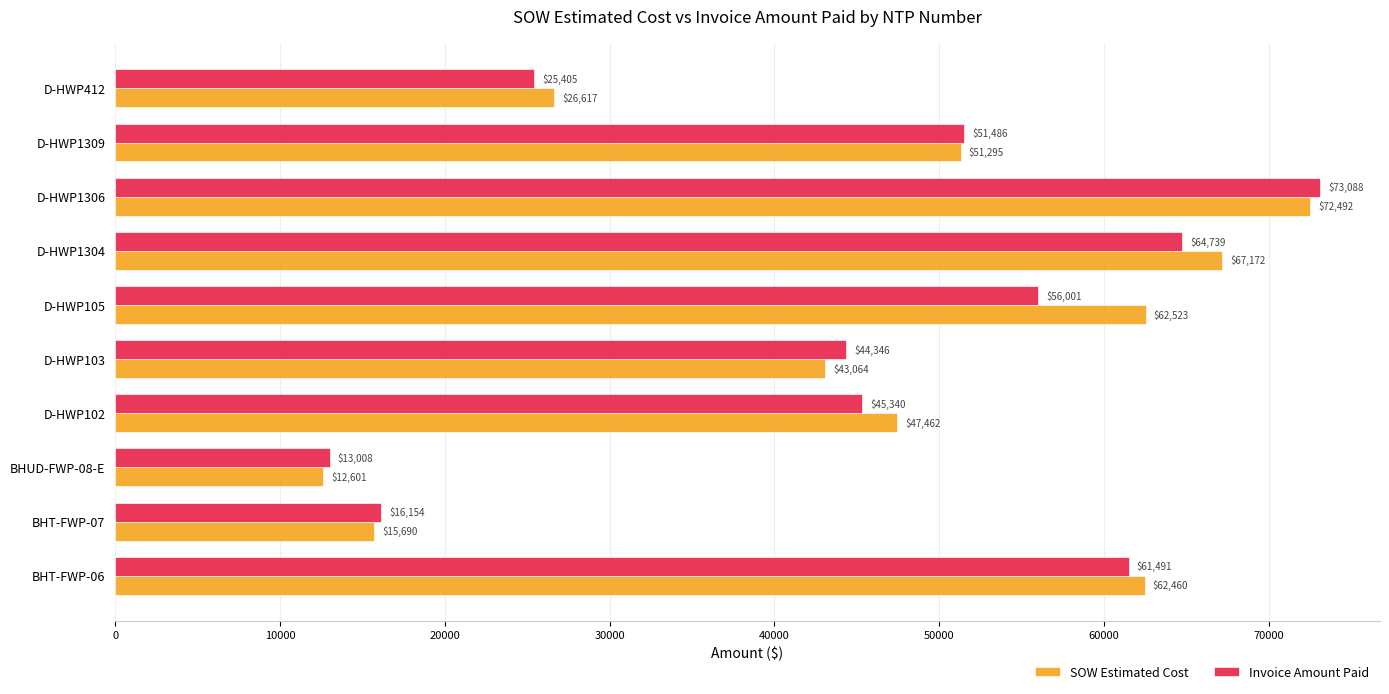

Which series has the largest total across all categories?

SOW Estimated Cost